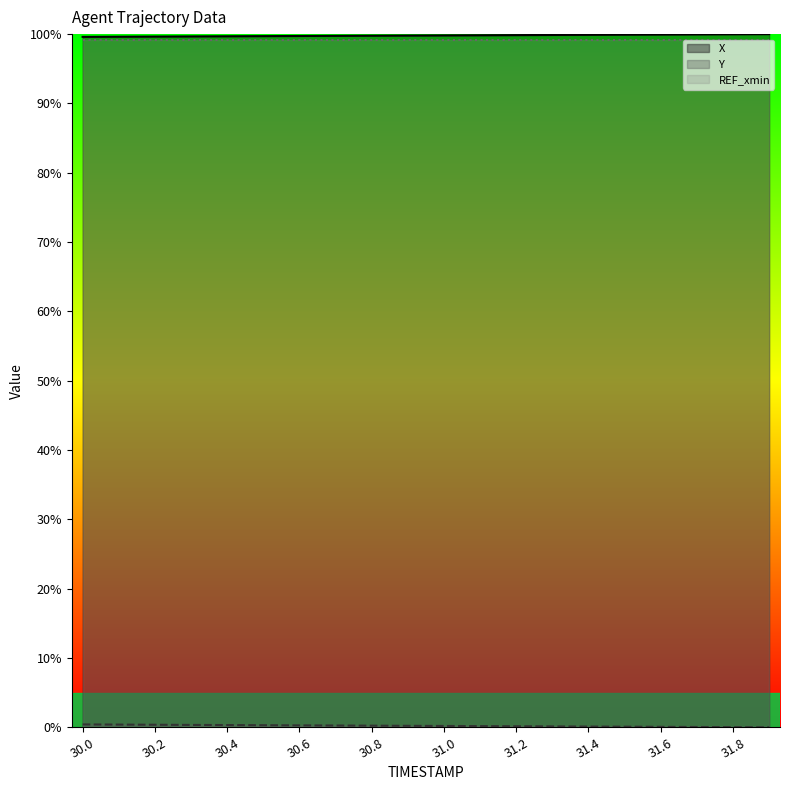

True or false: REF_xmin and Y cross at least once.

False